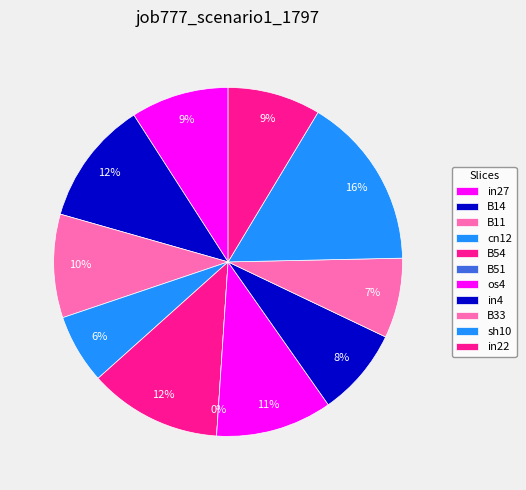

Rank the categories by value from lowest to highest.

B51, cn12, B33, in4, in22, in27, B11, os4, B14, B54, sh10